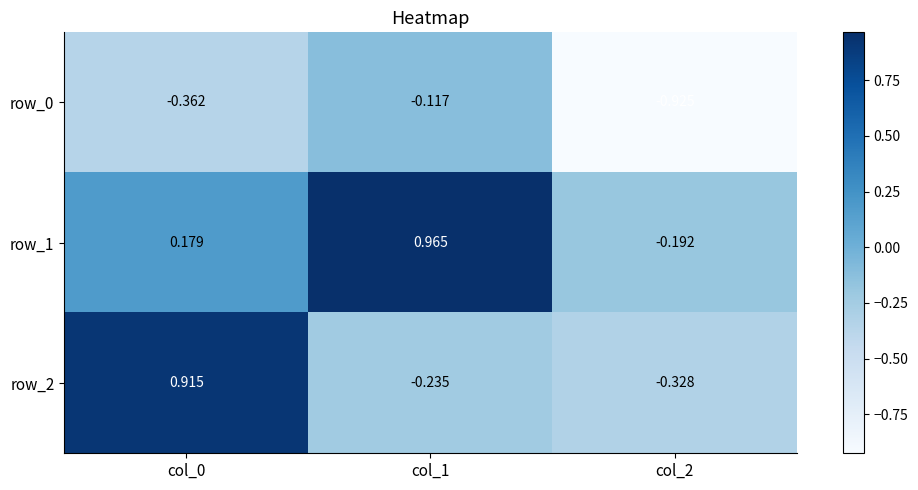

Which series changed the most between col_1 and col_2?

row_1